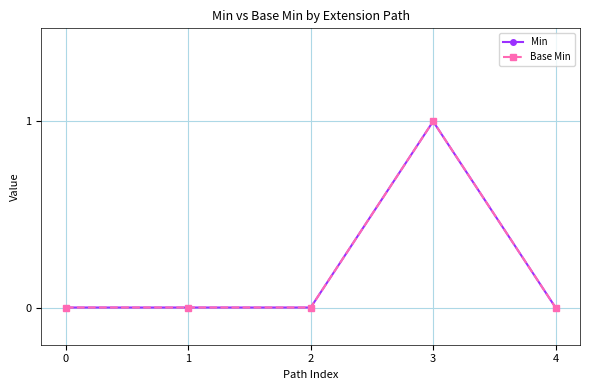

Where is the first local maximum for Min?

3